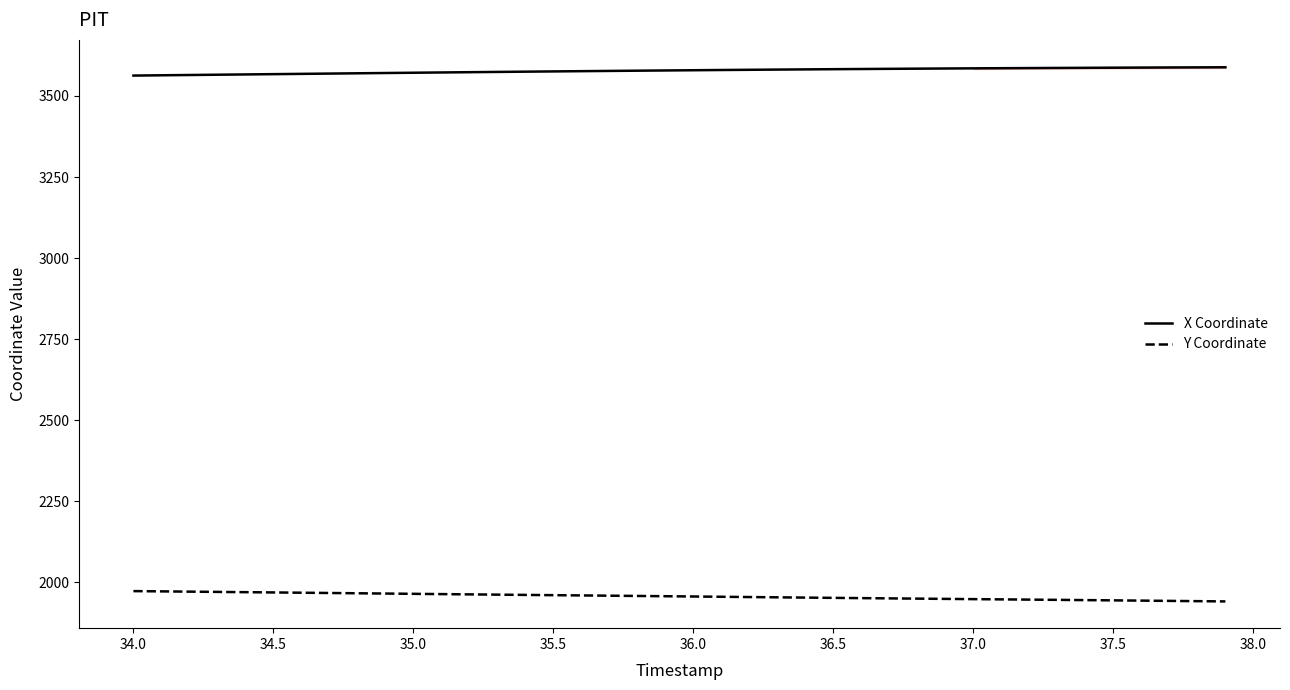

True or false: X Coordinate and Y Coordinate intersect in this chart.

False